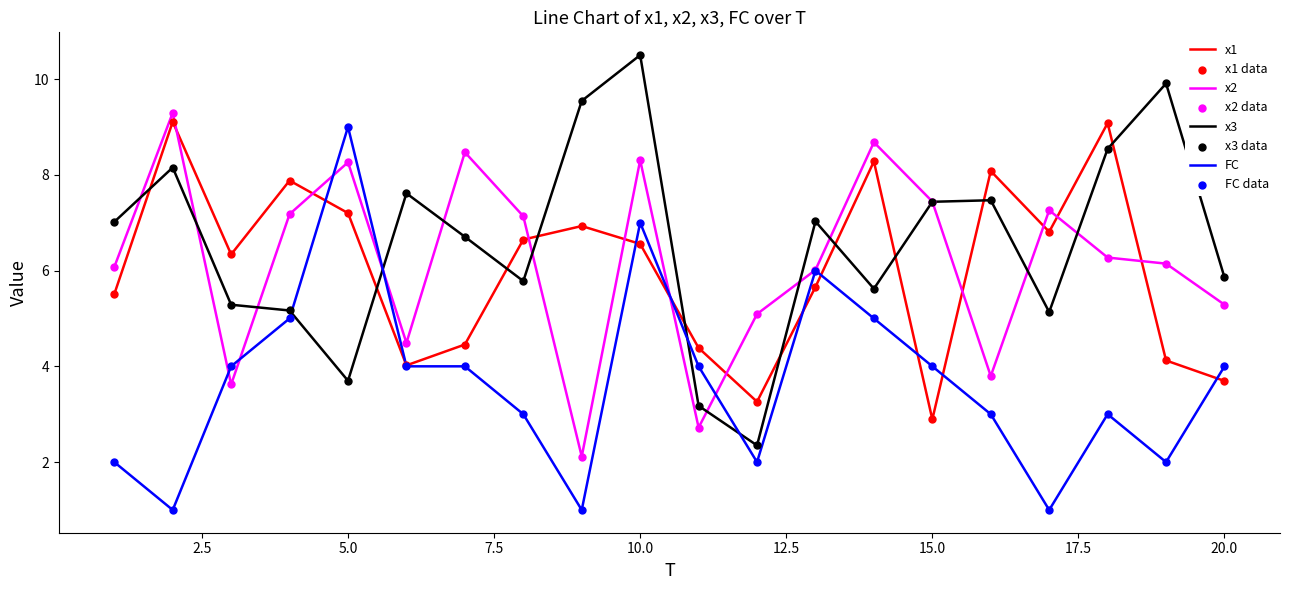

After their last crossing, which series has the higher values: FC or x3?

x3